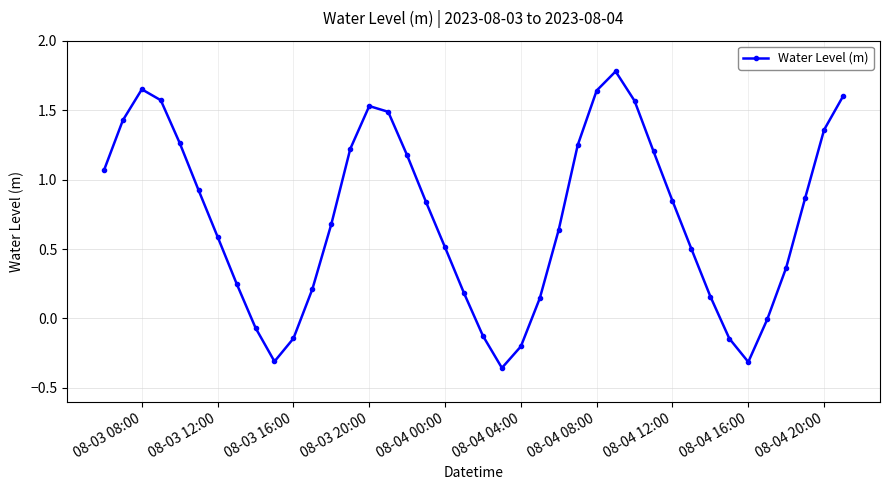

What is the maximum value shown in the chart?

1.8